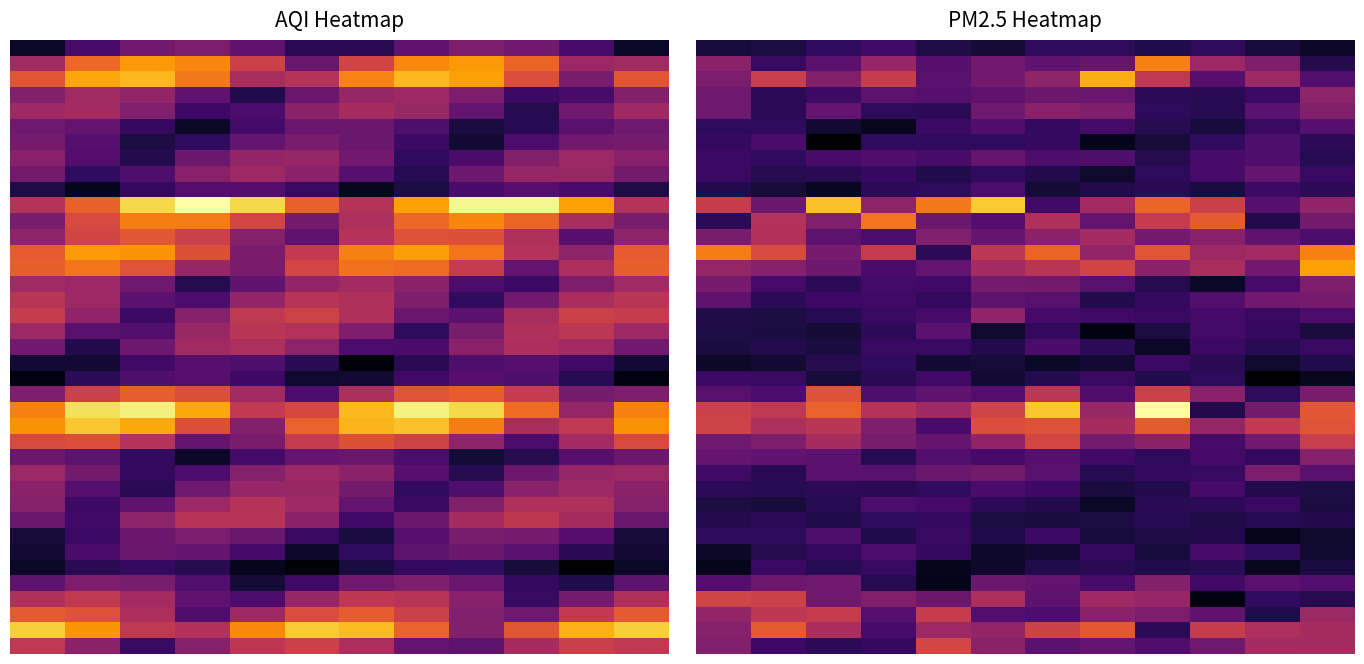

What is the spread (max minus min) of values at 5?

150.0